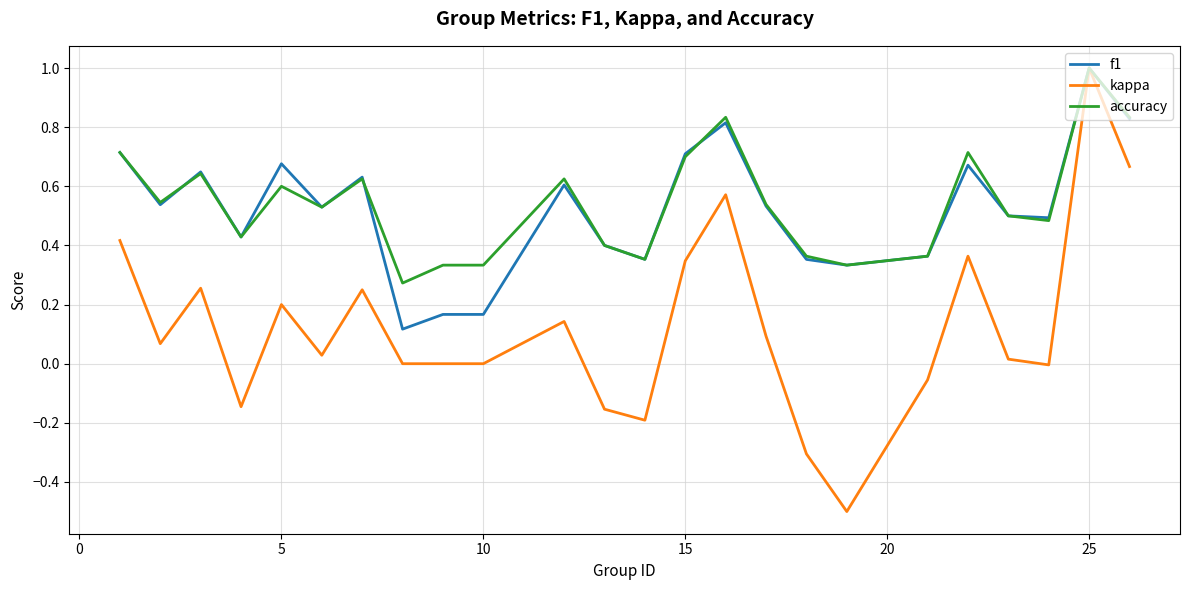

Which series has the widest spread of values?

kappa